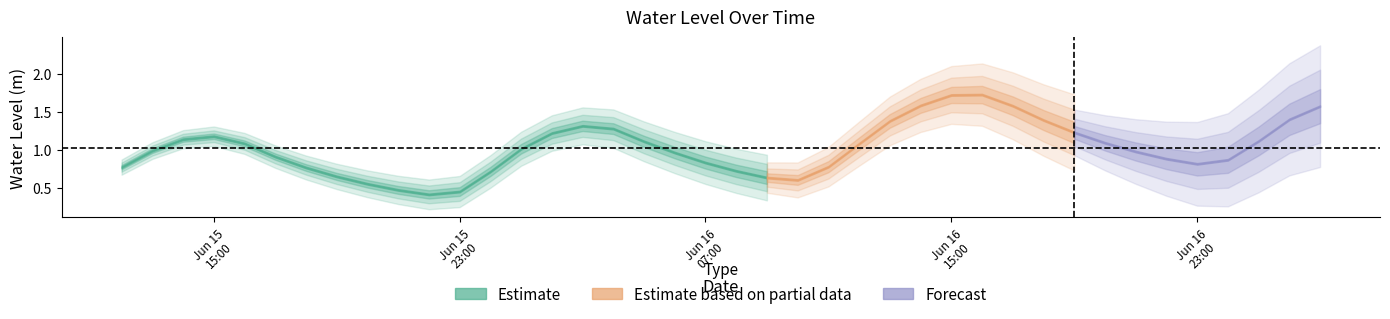

What position from the right is 2025-06-16 15:00:00?

13